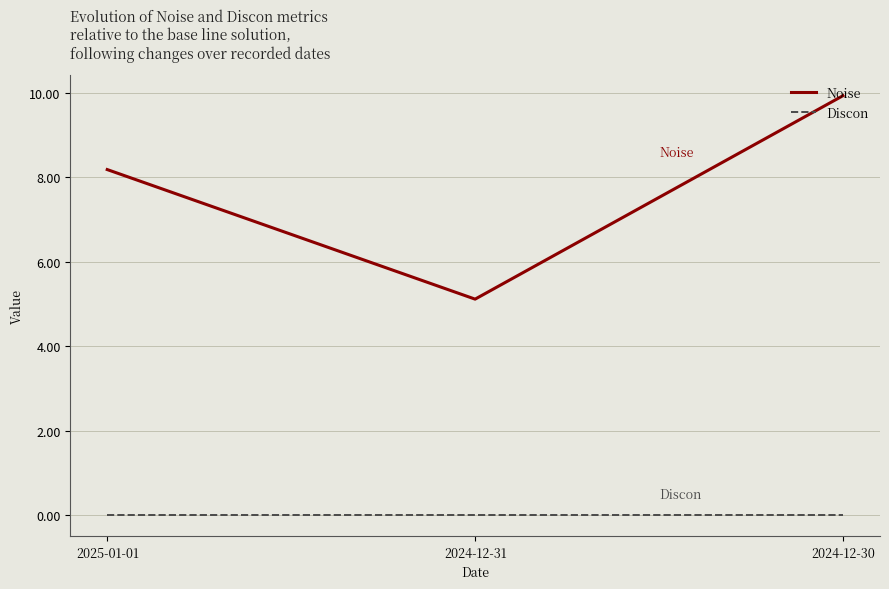

Where is Noise nearest to the value 7?

2025-01-01